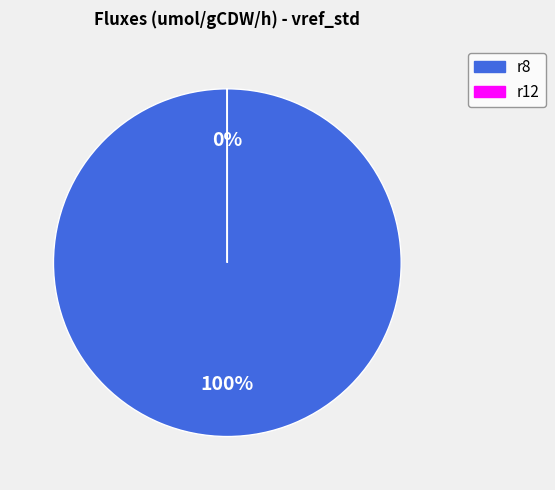

What is the majority slice?

r8